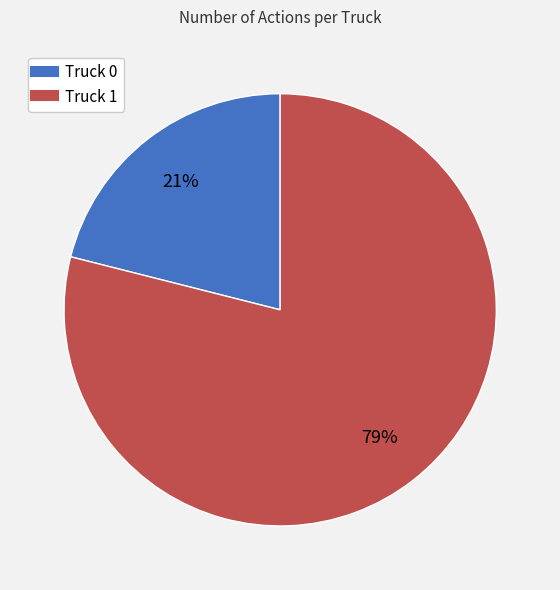

What is the ratio of the value at Truck 0 to the value at Truck 1?

0.3